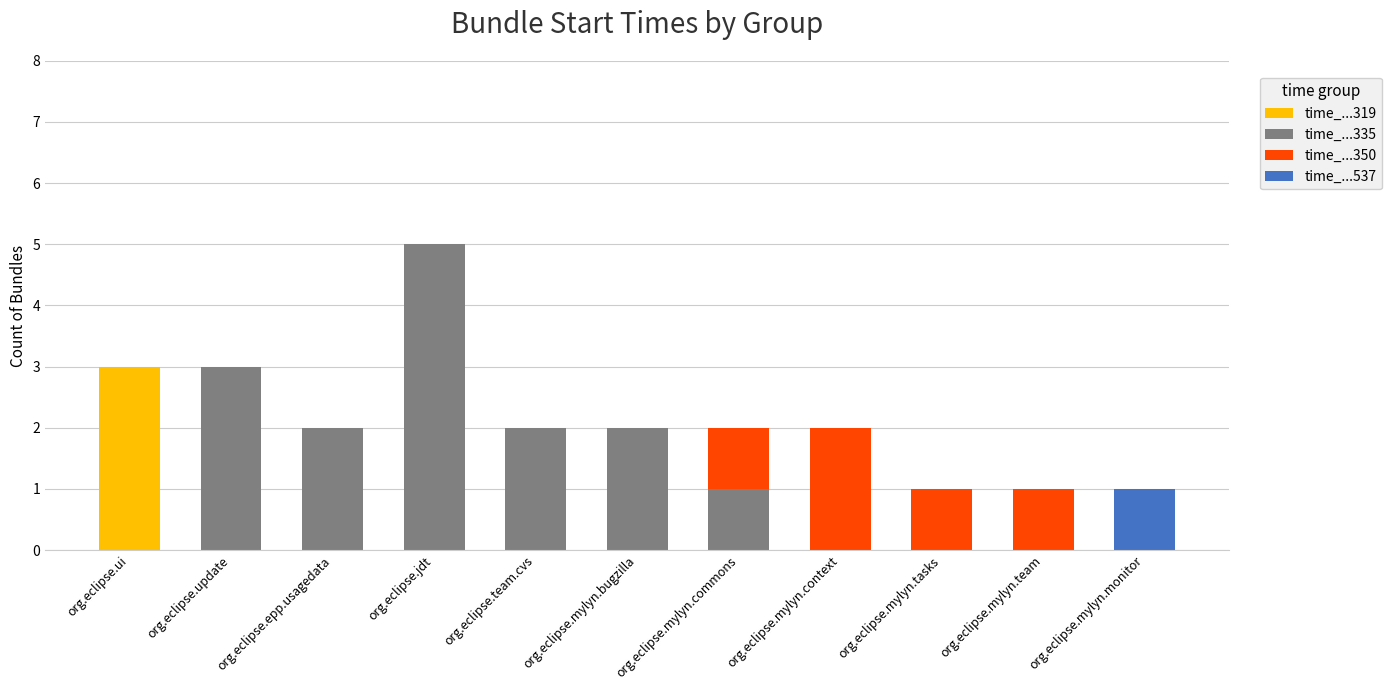

The time_...319 series shows 2 at org.eclipse.mylyn.monitor. True or false?

False